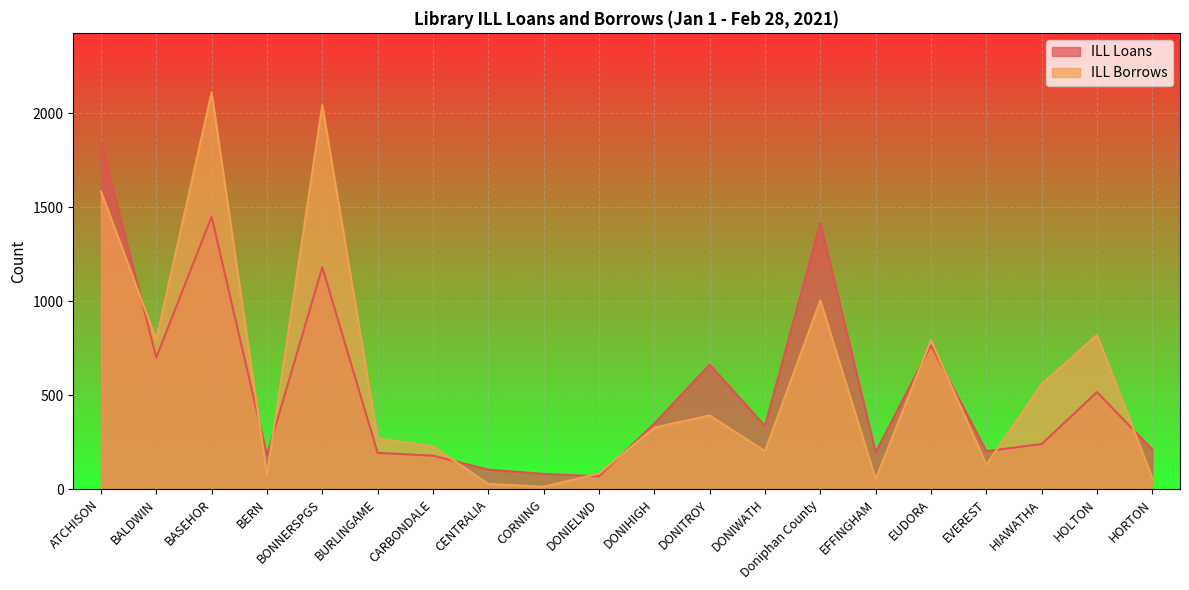

Is the value of ILL Borrows at CORNING greater than the value of ILL Loans at DONIHIGH?

No